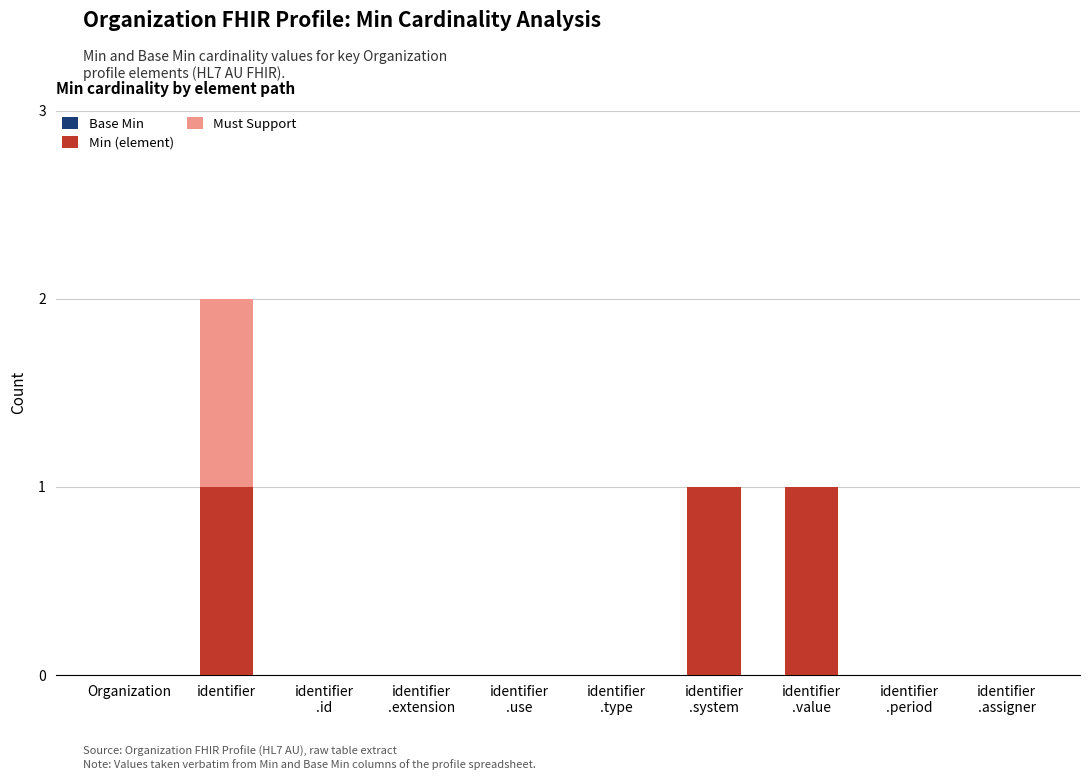

What is the sum of all Min (element) values?

3